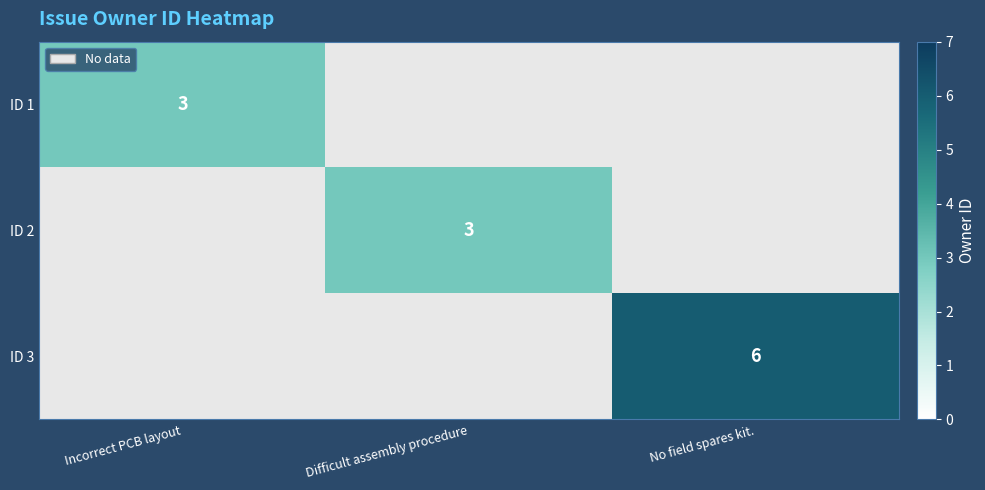

Is it true that ID 1 equals 3 at Incorrect PCB layout?

True